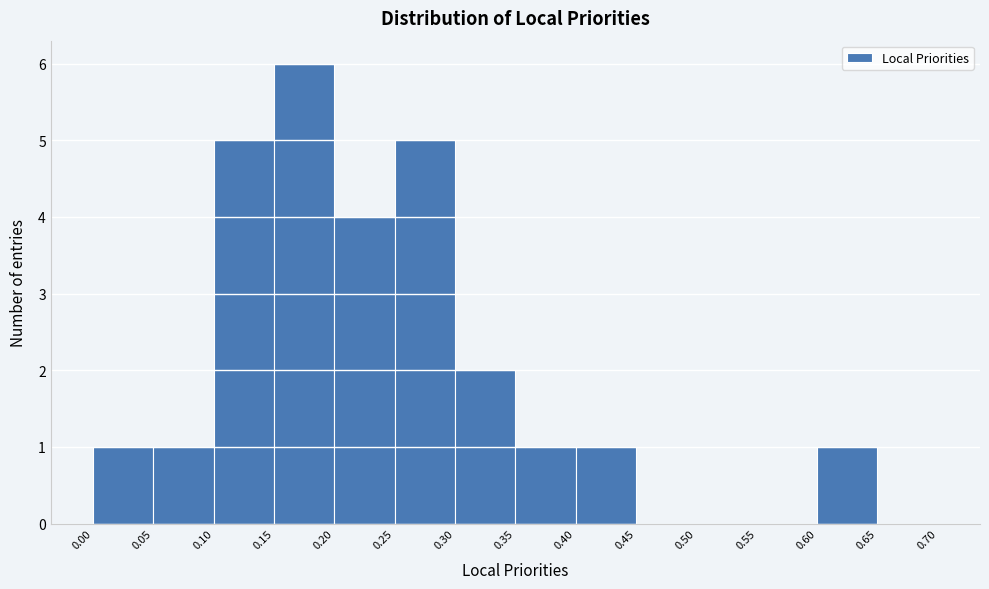

Reading left to right, transcribe this chart: for each bar, give the range it covers on the x-axis and its height. The values are not printed on the chart, so give them approximately, as read against the axis.

0.00 to 0.05: 1
0.05 to 0.10: 1
0.10 to 0.15: 5
0.15 to 0.20: 6
0.20 to 0.25: 4
0.25 to 0.30: 5
0.30 to 0.35: 2
0.35 to 0.40: 1
0.40 to 0.45: 1
0.45 to 0.50: 0
0.50 to 0.55: 0
0.55 to 0.60: 0
0.60 to 0.65: 1
0.65 to 0.70: 0